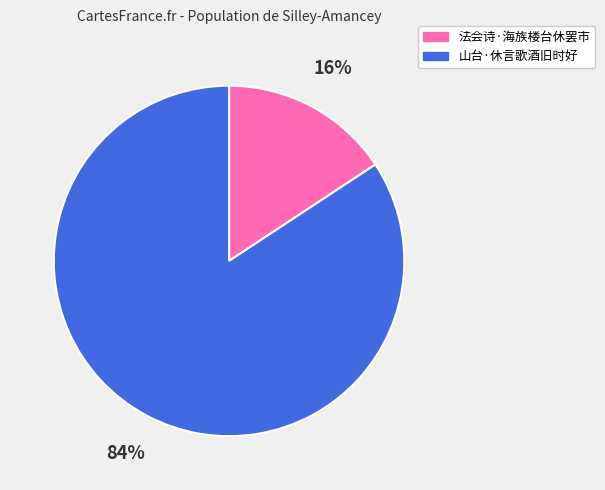

Is there any slice that represents more than half of the pie?

Yes